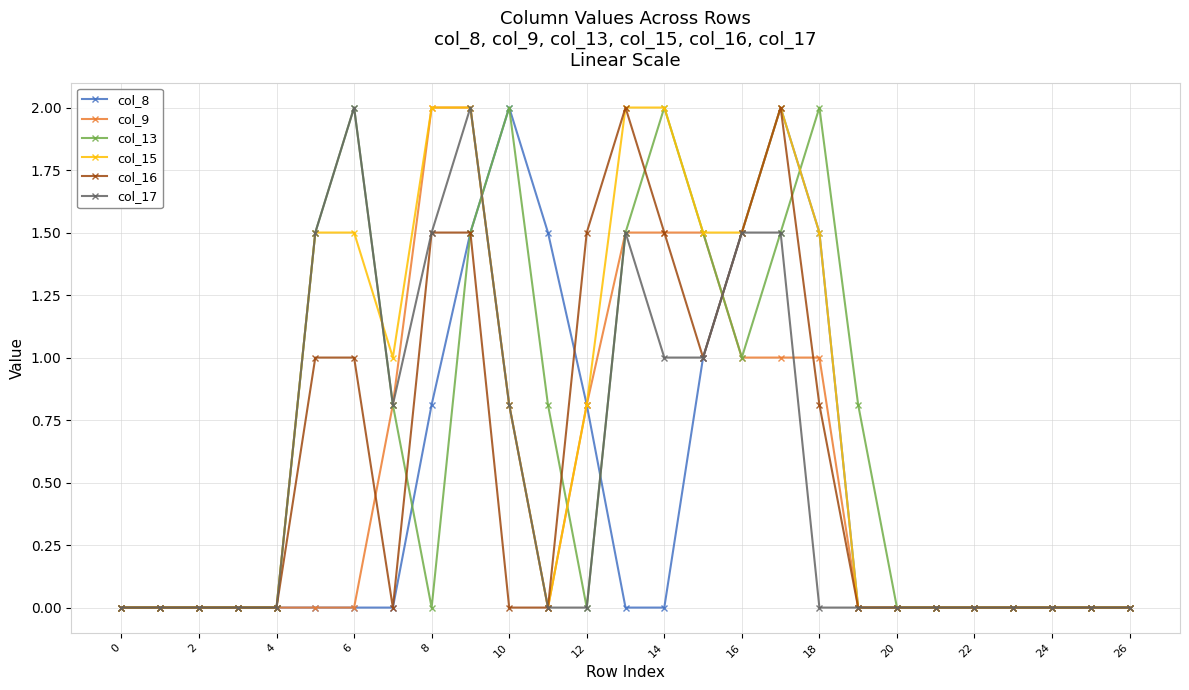

True or false: col_8 has more than 0 points higher than both neighbors.

True